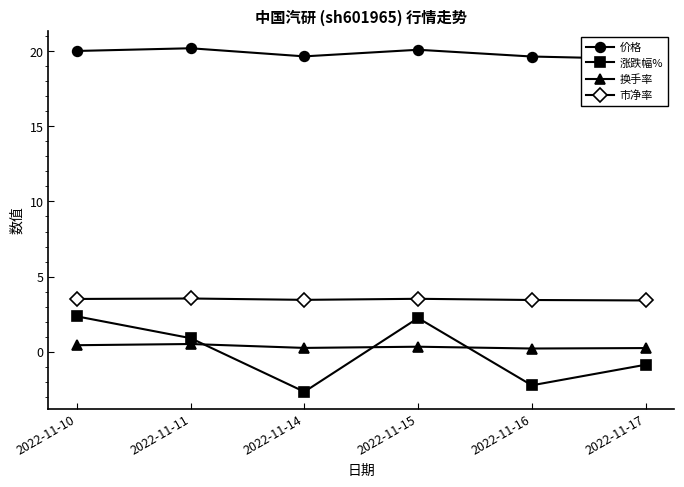

Which has a higher value, 2022-11-14 or 2022-11-15?

2022-11-15